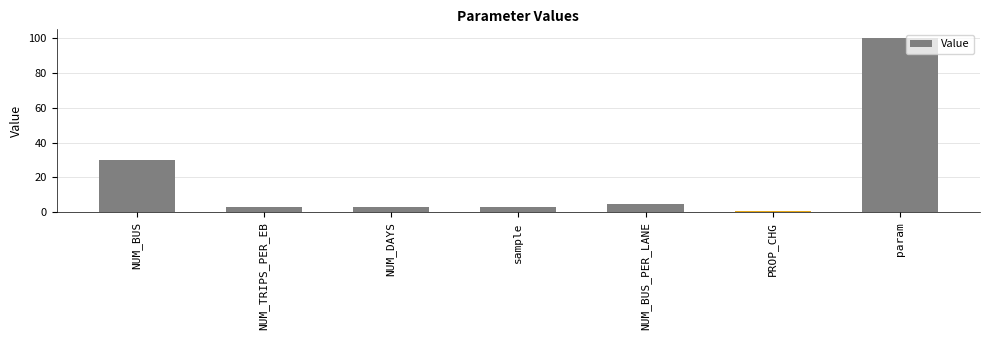

What is the minimum value shown in the chart?

0.5